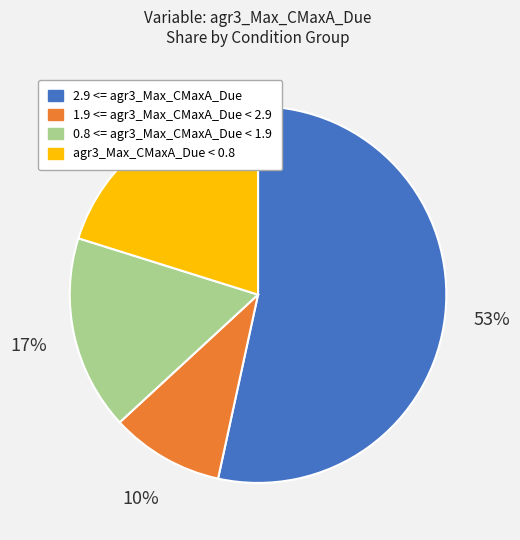

How many slices are in this pie chart?

4